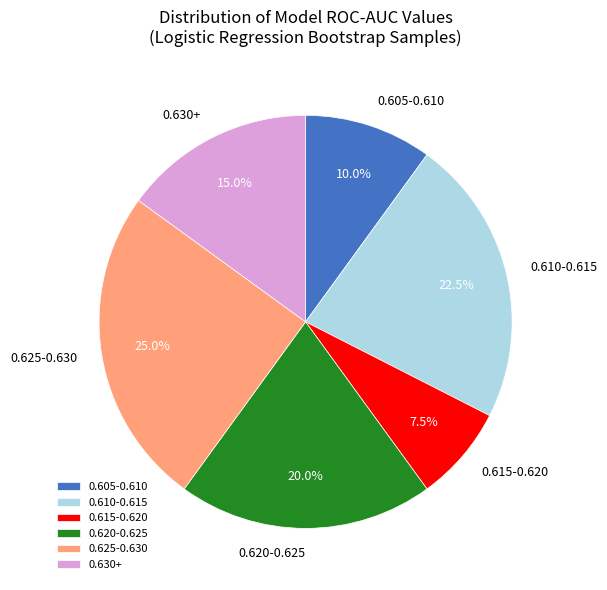

What portion of the pie excludes 0.605-0.610?

90.0%